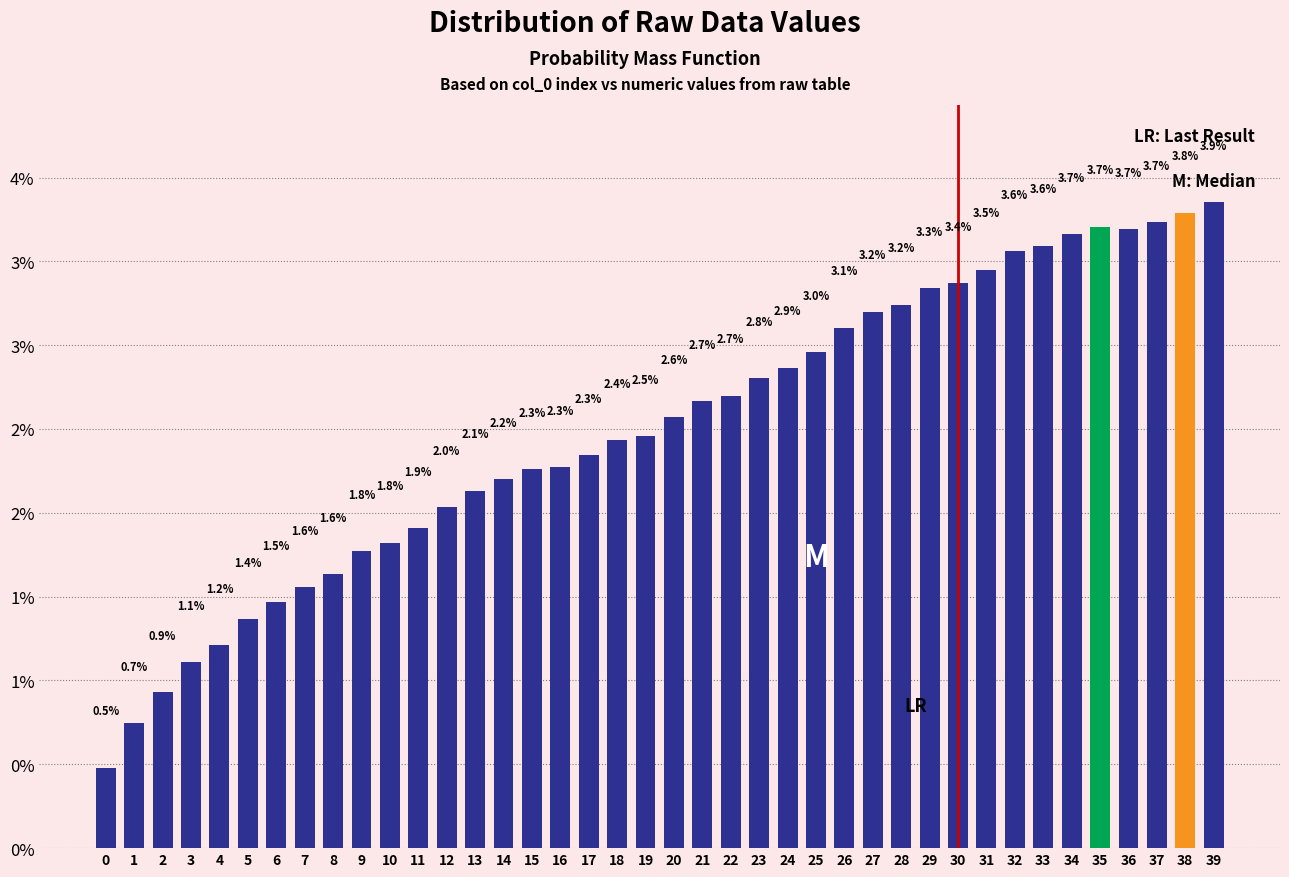

Does the chart contain any negative values?

No